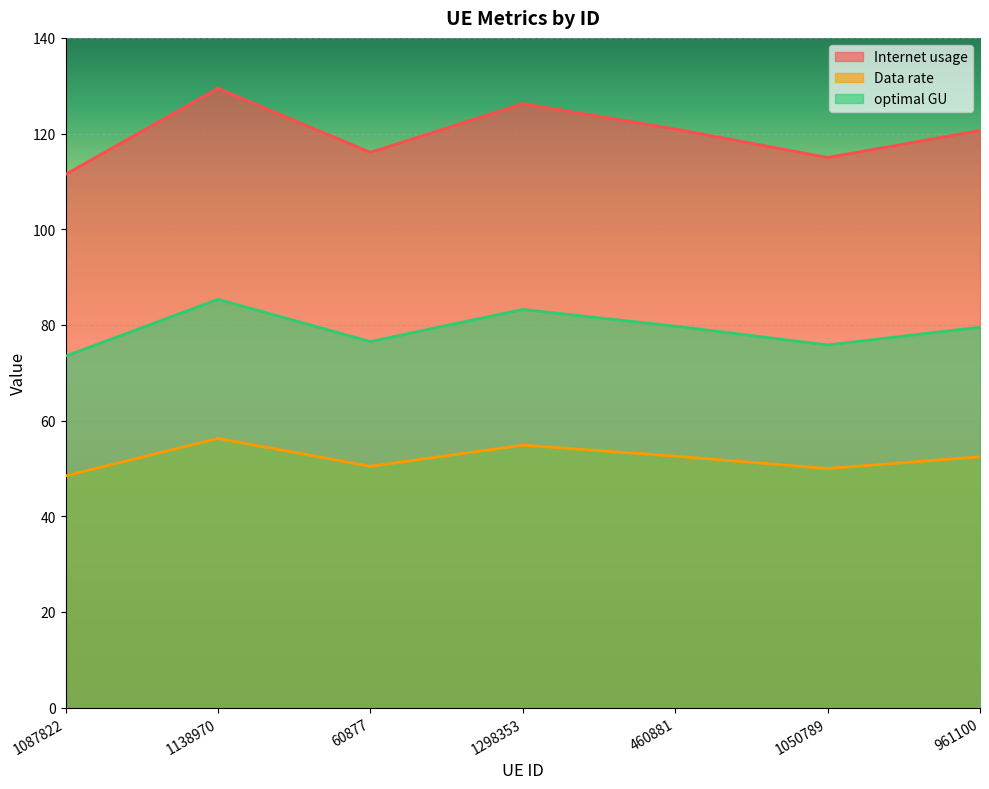

What is the maximum value shown in the chart?

129.5